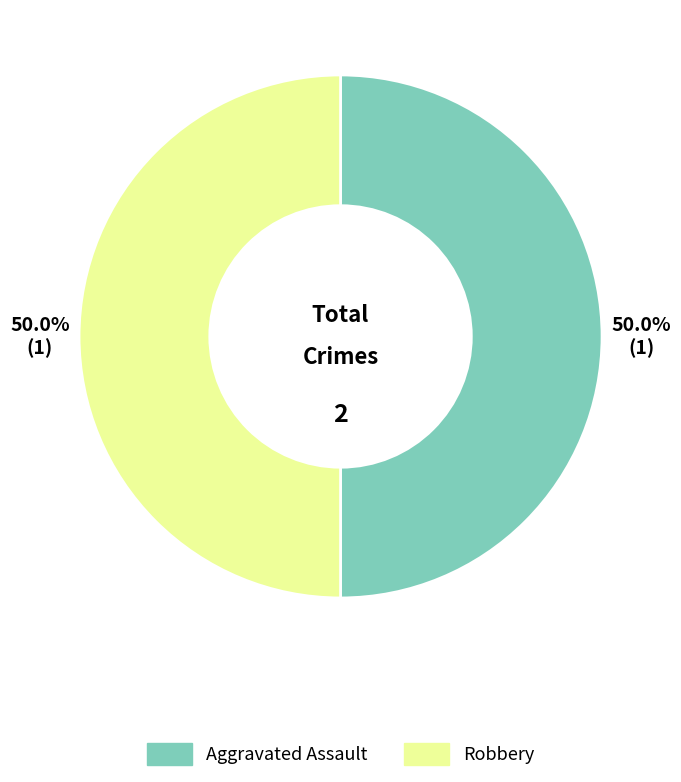

How many segments does this pie chart have?

2